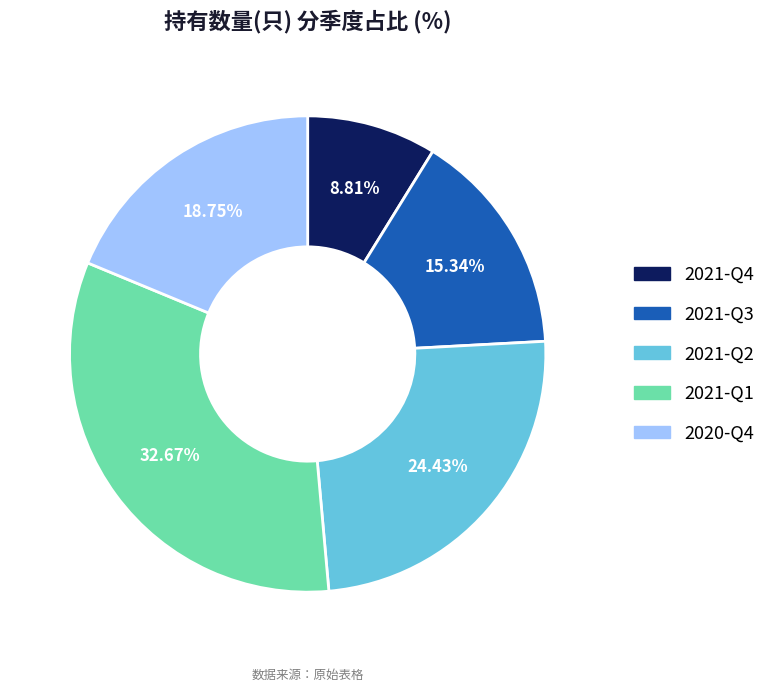

Combined, do 2021-Q4 and 2021-Q3 account for over 50%?

No